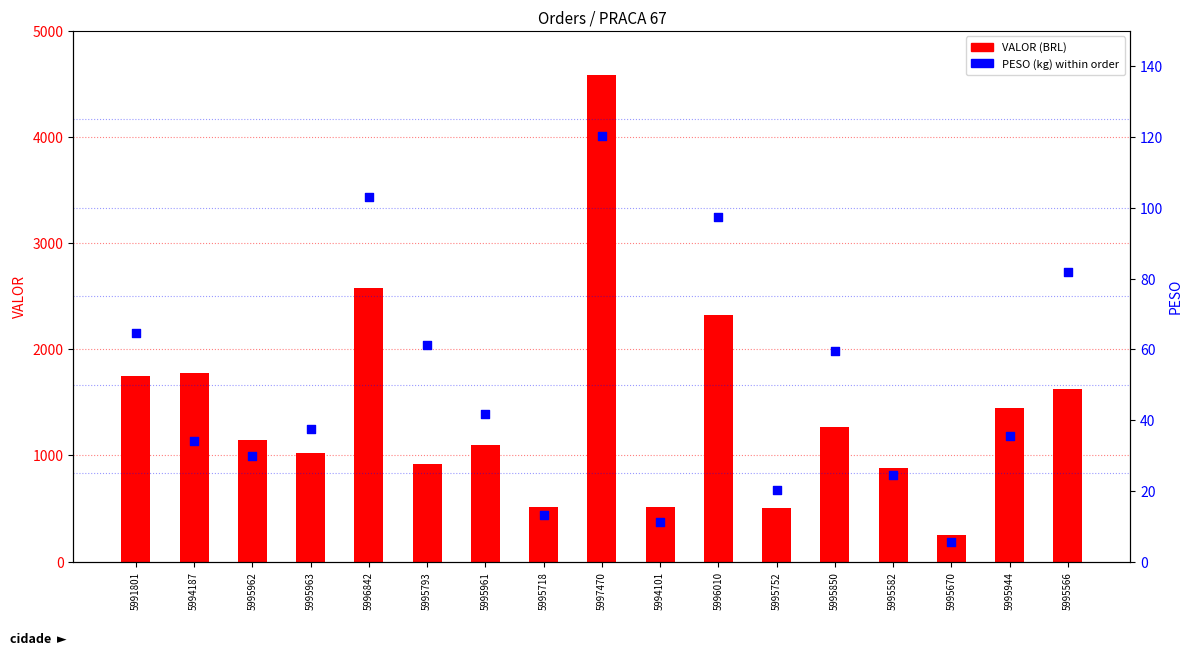

What are all the series names shown in the legend?

VALOR, PESO